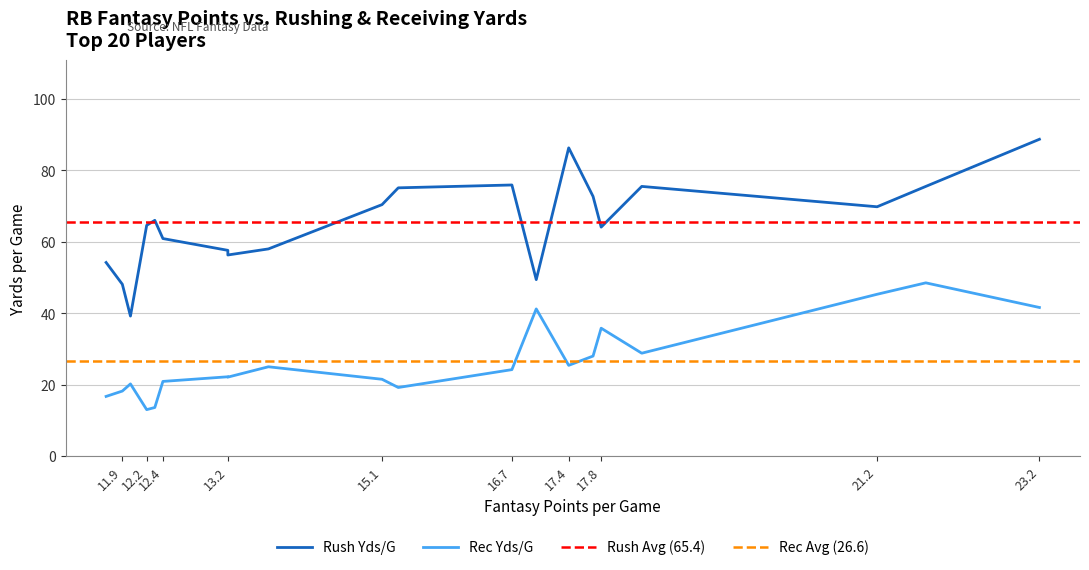

Does the chart display data point markers on the line(s)?

No